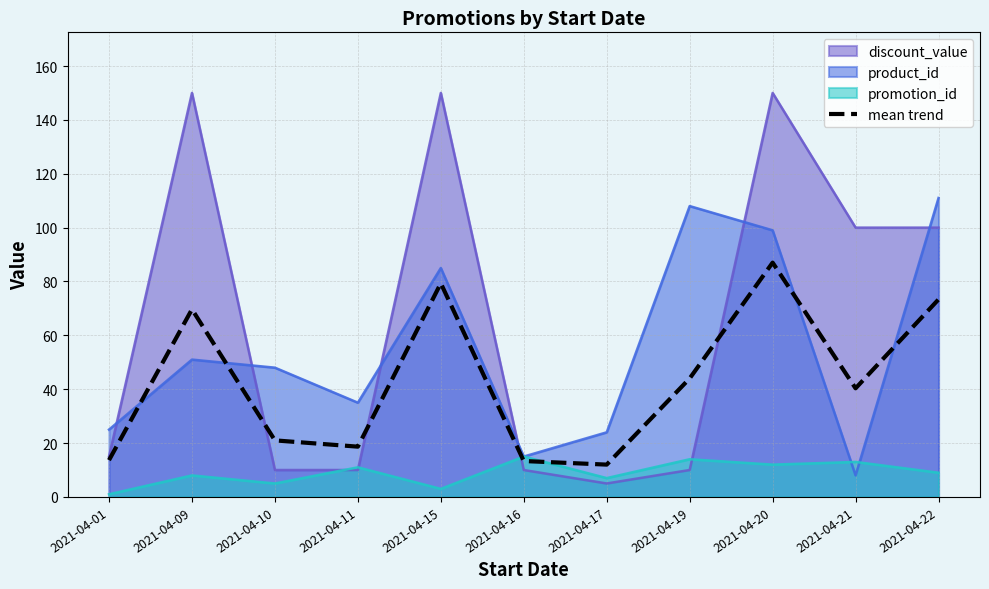

What is the highest value of the discount_value series?

150.0